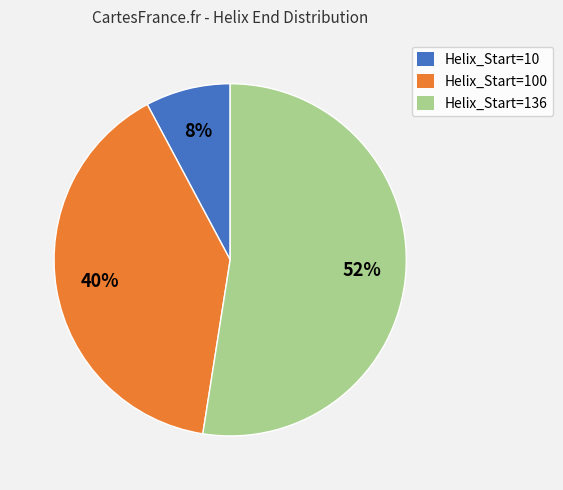

What is the smallest slice in the pie chart?

Helix_Start=10